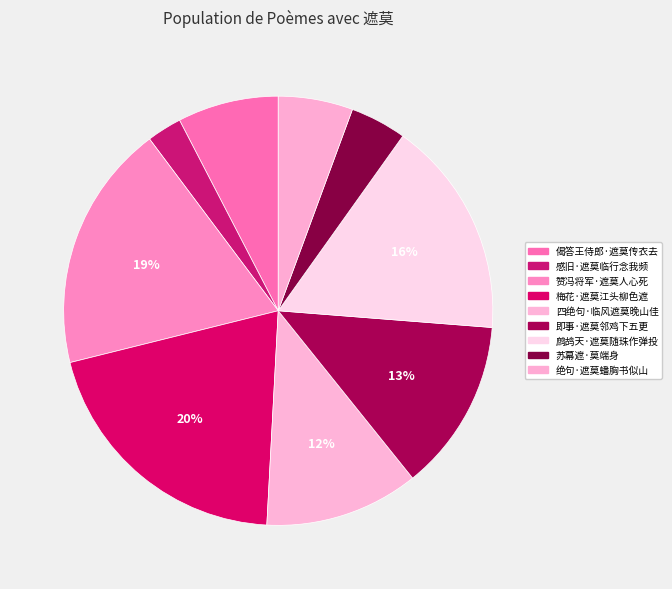

Count the number of slices in the pie.

9